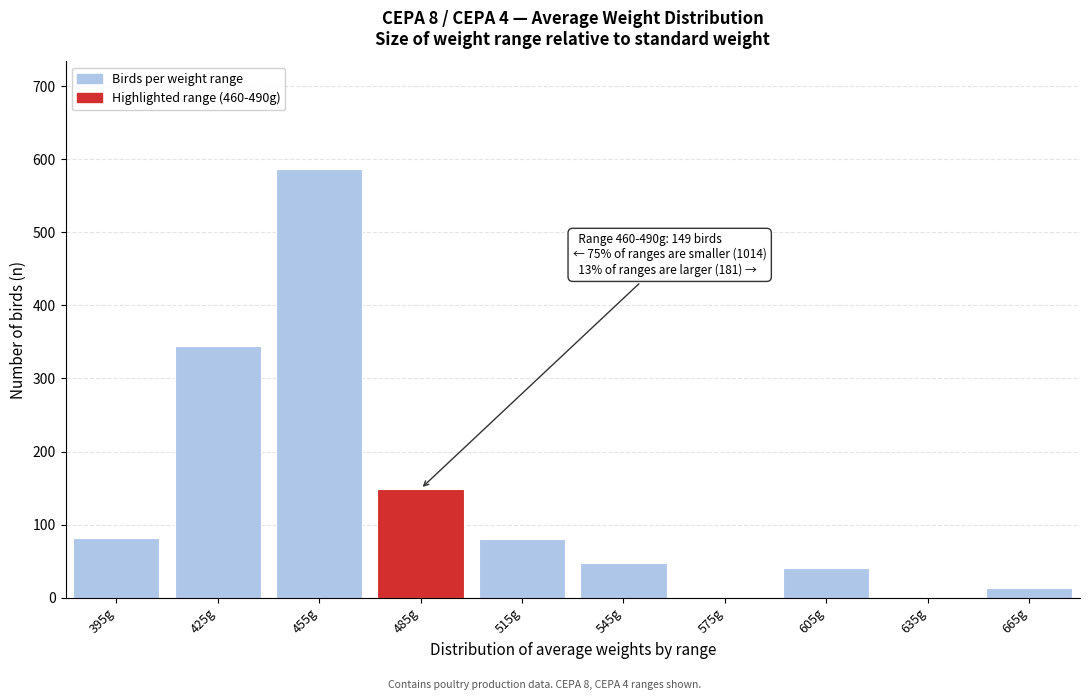

Between 515g and 425g, which is larger?

425g